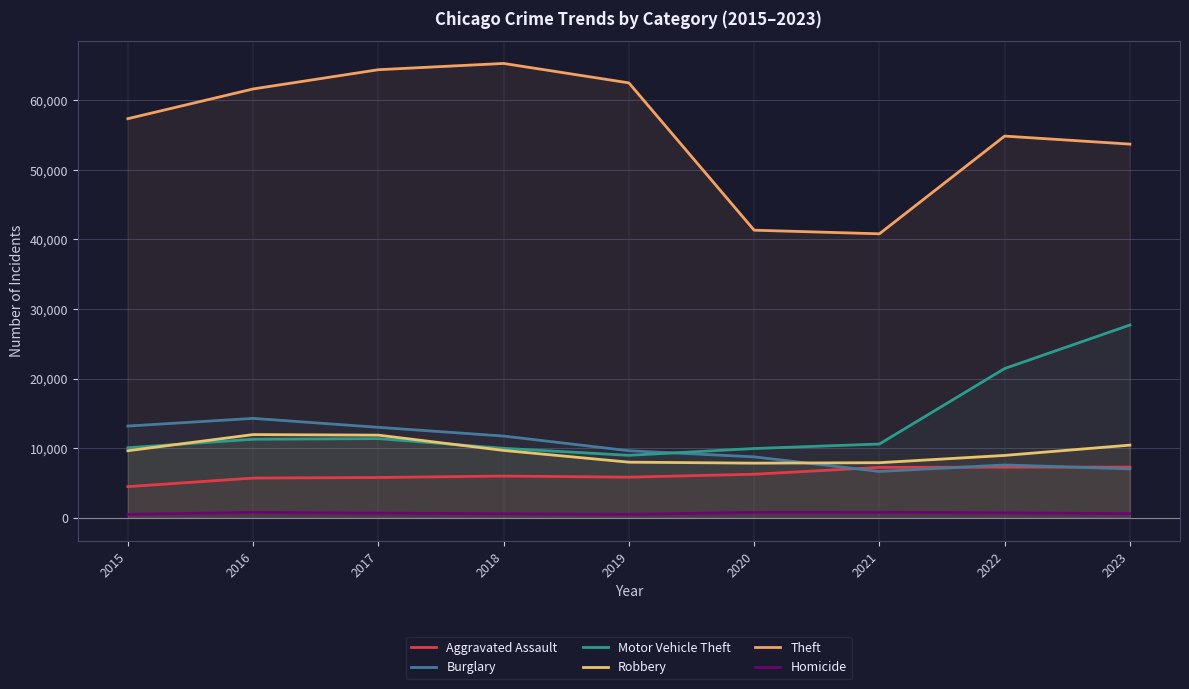

List the labels in order of Burglary value, smallest first.

2021, 2023, 2022, 2020, 2019, 2018, 2017, 2015, 2016